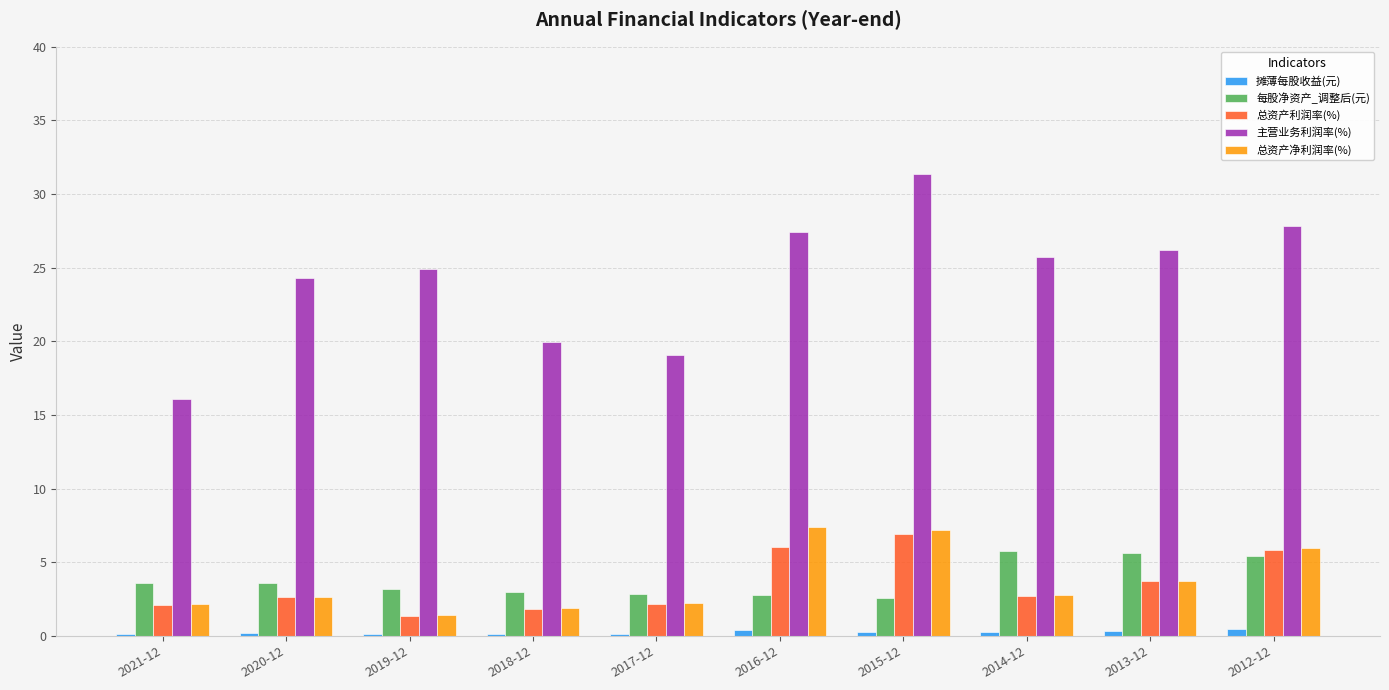

What is the maximum value for 每股净资产_调整后(元)?

5.8